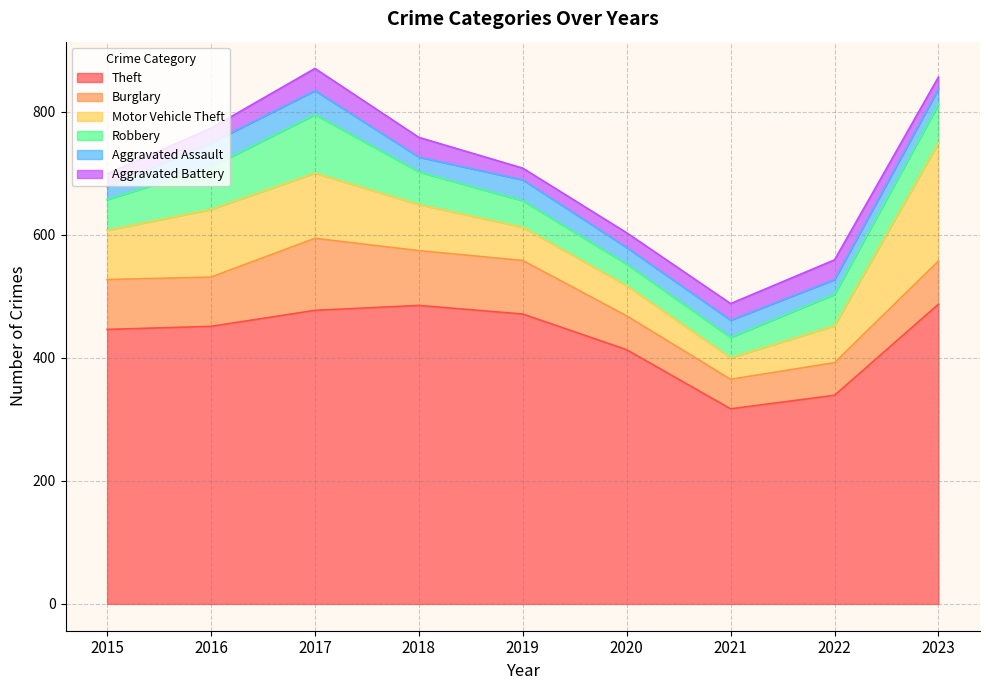

What is the sum of all Theft values?

3886